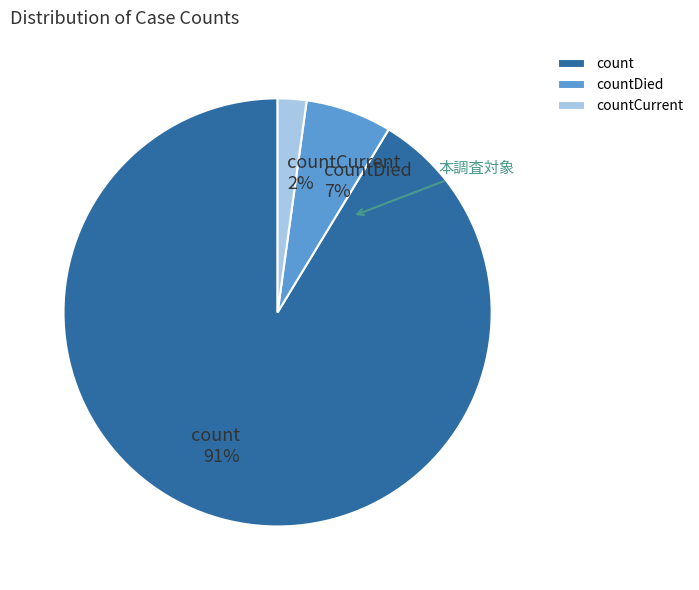

What is the largest slice in the pie chart?

count